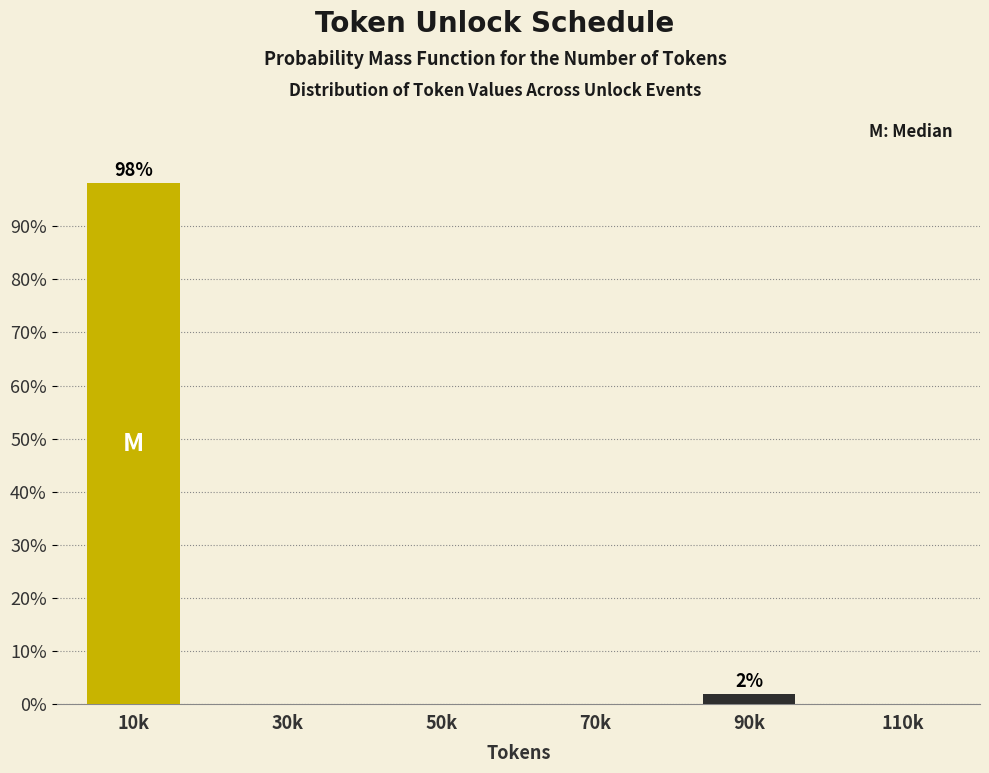

Reading right to left, extract all data points from this chart.

110k=0.0	90k=1.9	70k=0.0	50k=0.0	30k=0.0	10k=98.1